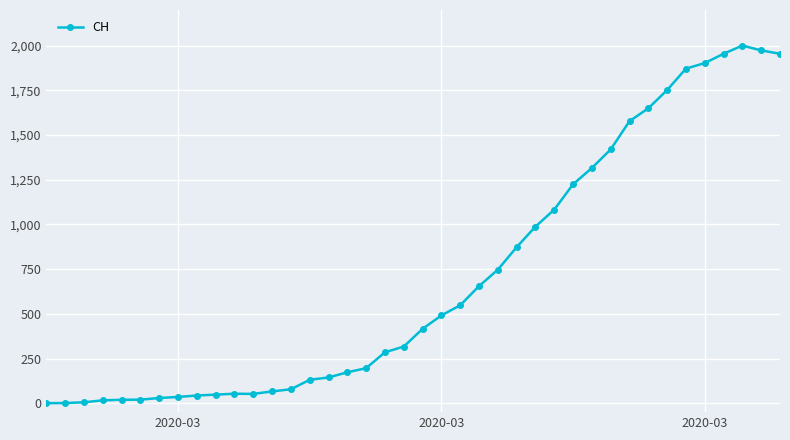

What is the average value?

703